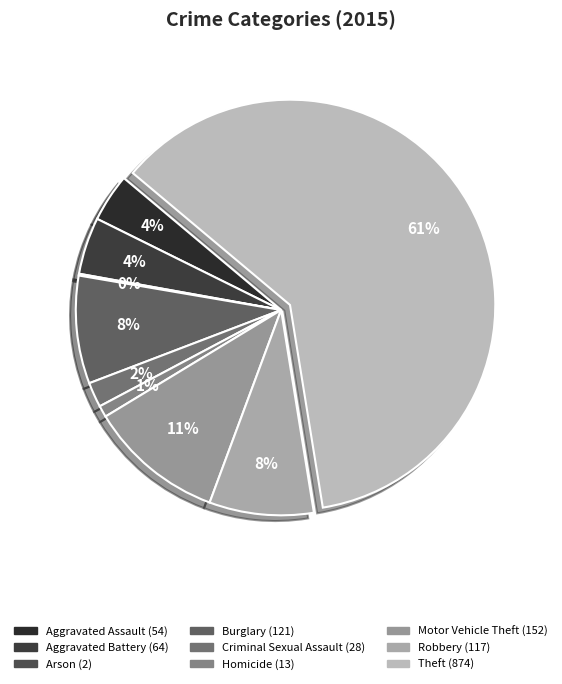

How many slices are in this pie chart?

9